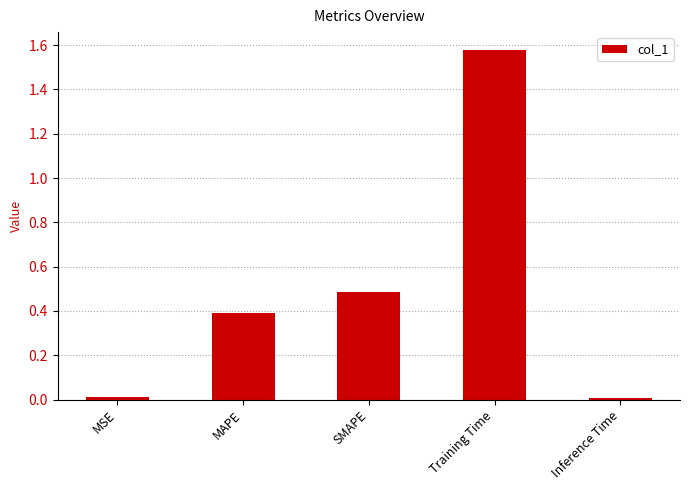

What is the change in value from MAPE to SMAPE?

+0.1